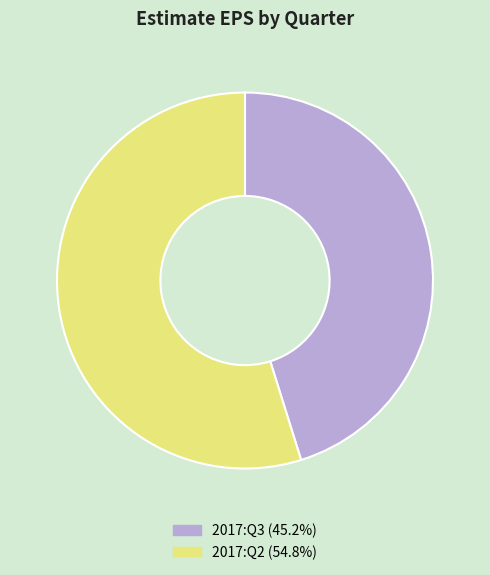

Which has a higher value, 2017:Q3 or 2017:Q2?

2017:Q2